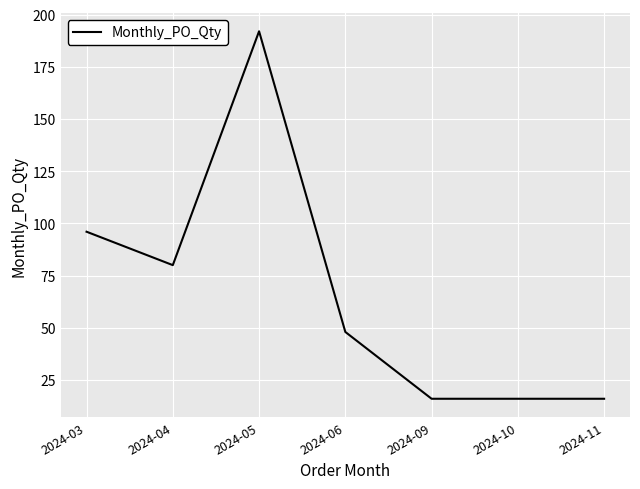

The value at 2024-11 is 16. True or false?

True